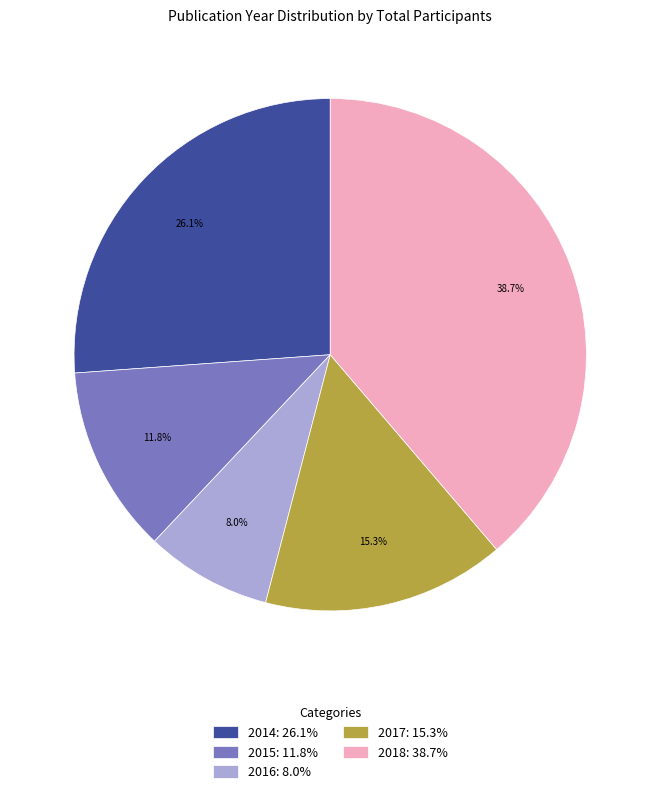

Between 2014: 26.1% and 2018: 38.7%, which is larger?

2018: 38.7%